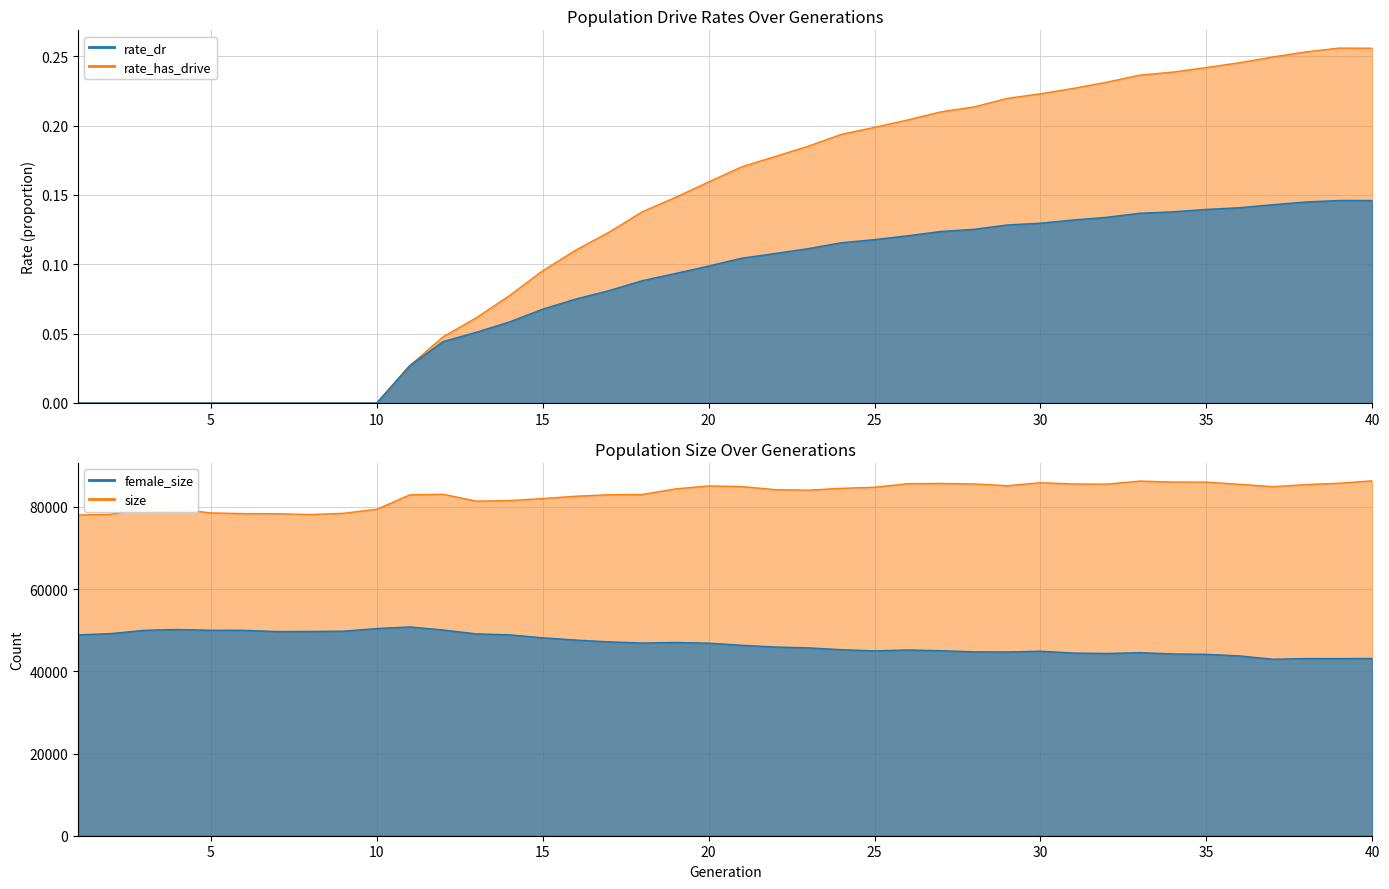

True or false: rate_dr and rate_has_drive cross at least once.

False